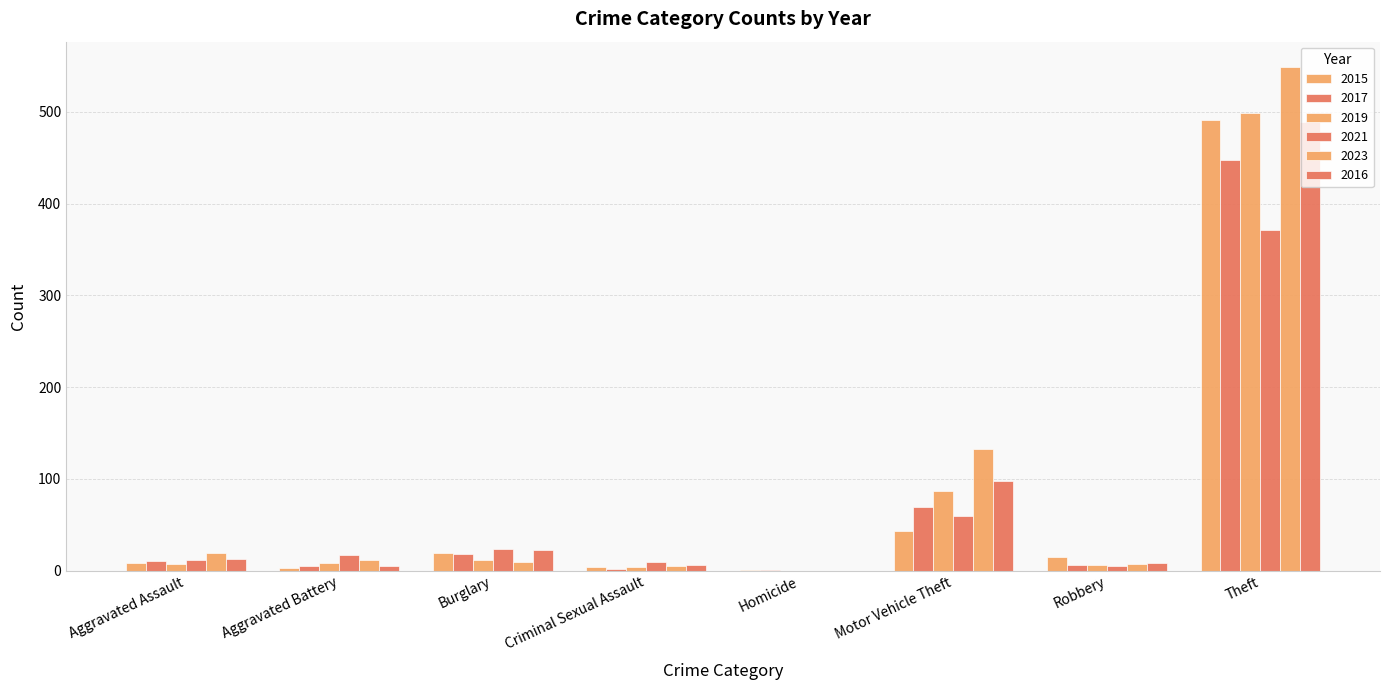

How many series are shown in this chart?

6